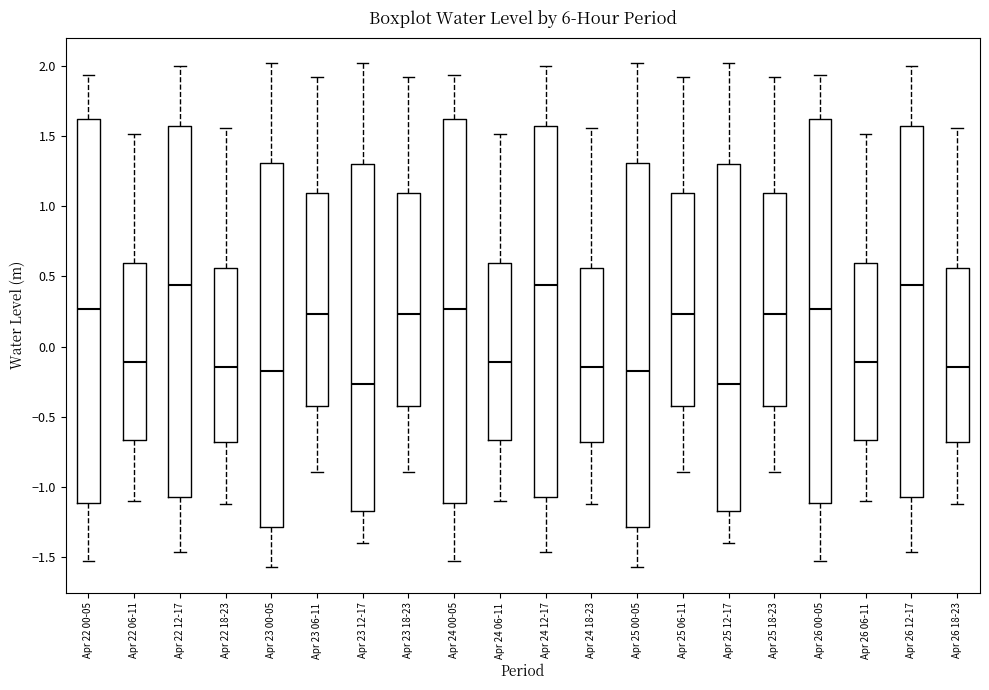

Where is the upper edge of the box for Apr 26 18-23 on the y-axis? The values are not printed on the chart, so give them approximately, as read against the axis.

0.55